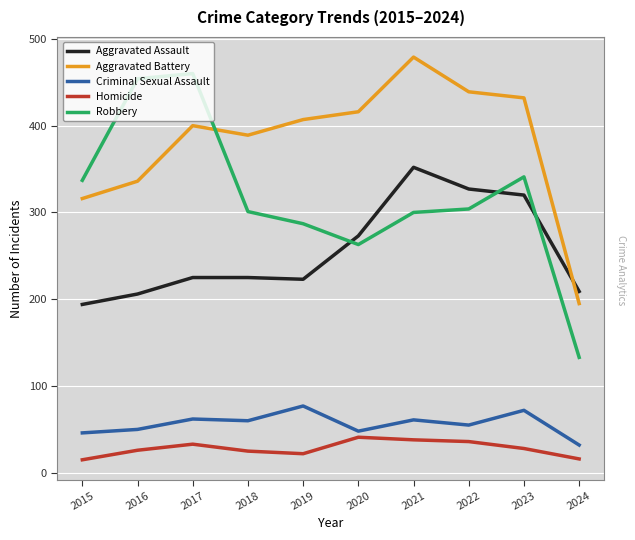

Is the value of Robbery at 2016 greater than the value of Homicide at 2021?

Yes